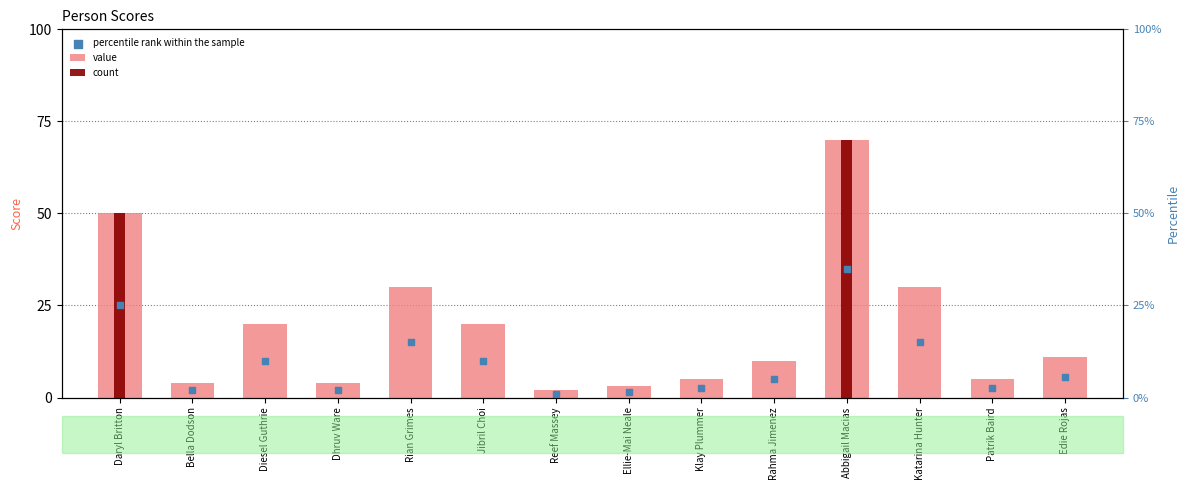

Which series has the largest Y range (max minus min)?

count